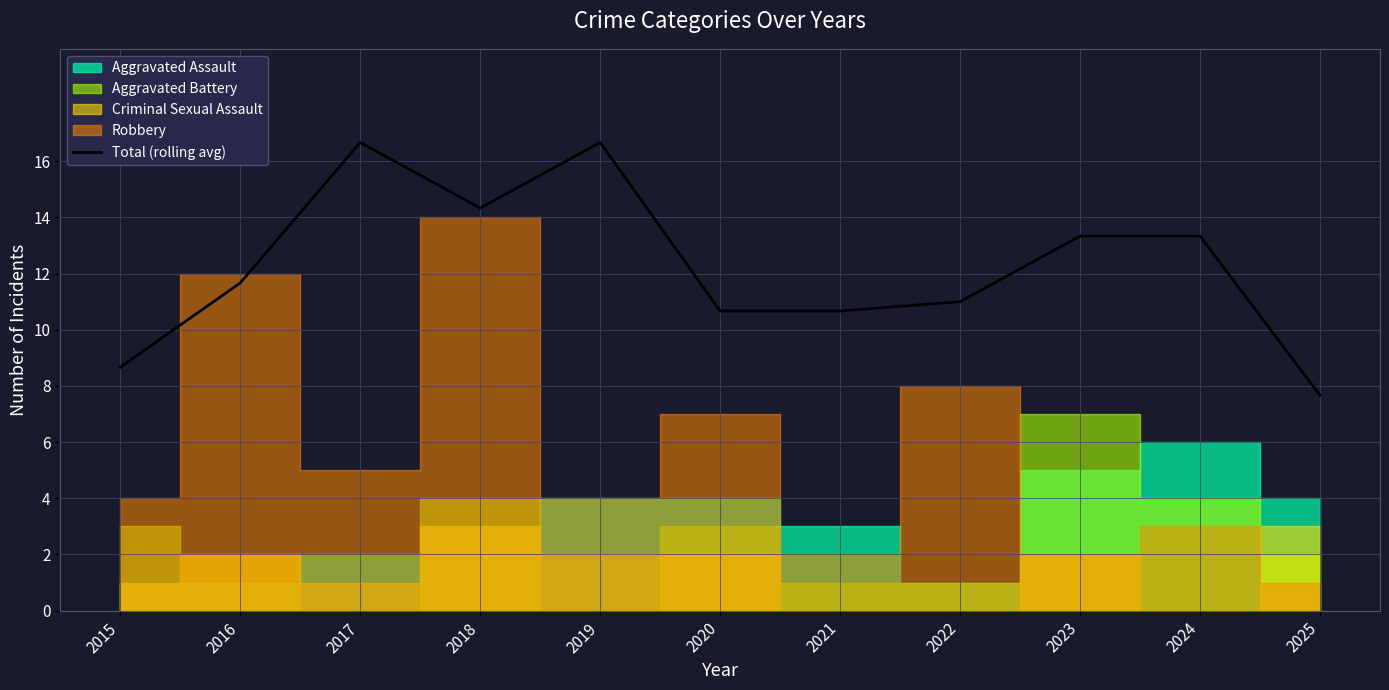

Rank the categories by value from lowest to highest.

2025, 2015, 2020, 2021, 2022, 2016, 2023, 2024, 2018, 2017, 2019